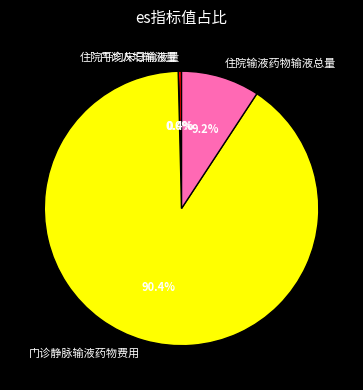

To the nearest percent, what is the difference between the 住院输液药物输液总量 and 门诊静脉输液药物费用 slice percentages?

81%